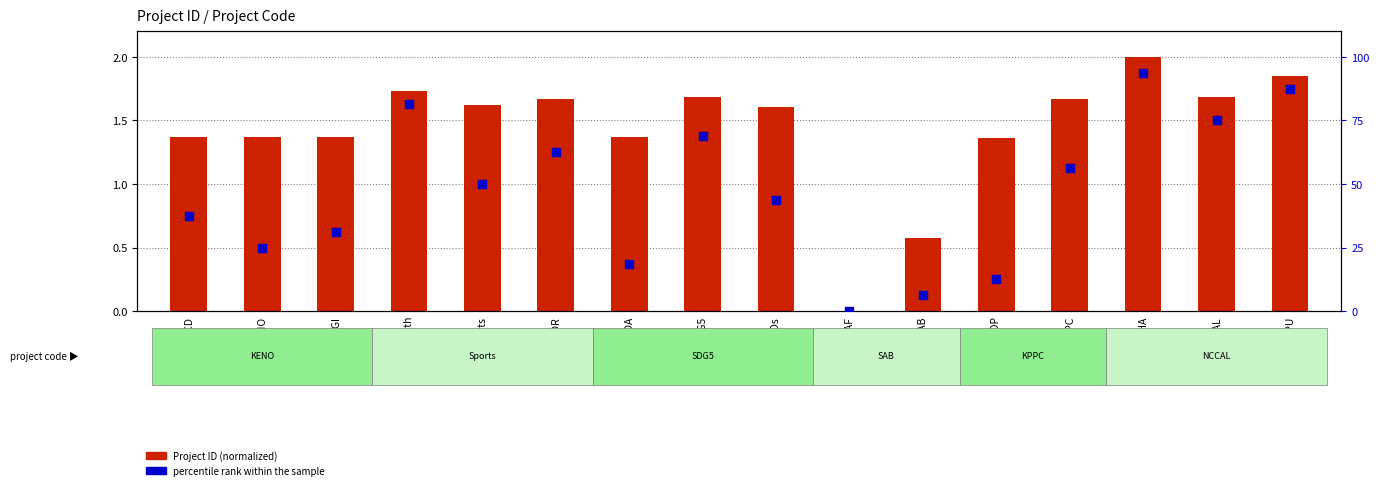

Which series has the largest total across all categories?

percentile rank within the sample